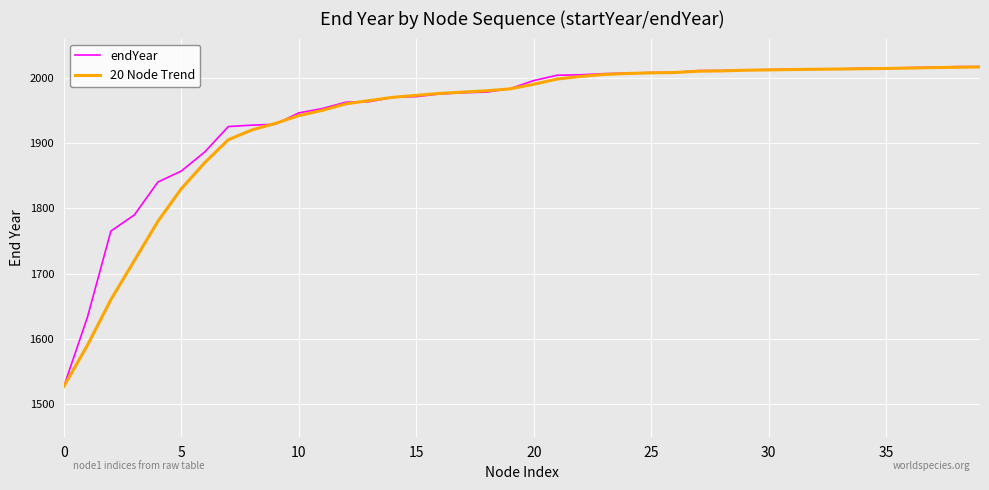

What are all the series names shown in the legend?

endYear, 20 Node Trend